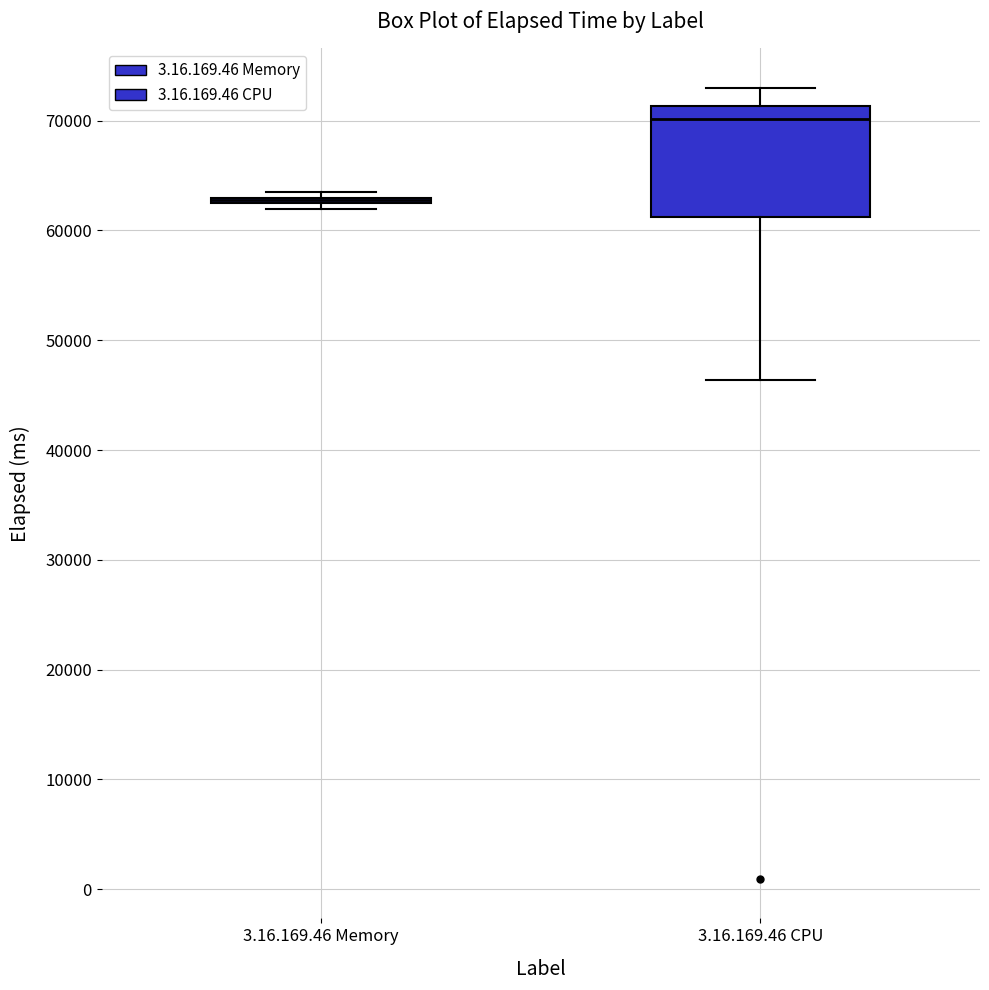

Where does the upper whisker of the box for 3.16.169.46 CPU end on the y-axis? The values are not printed on the chart, so give them approximately, as read against the axis.

73000